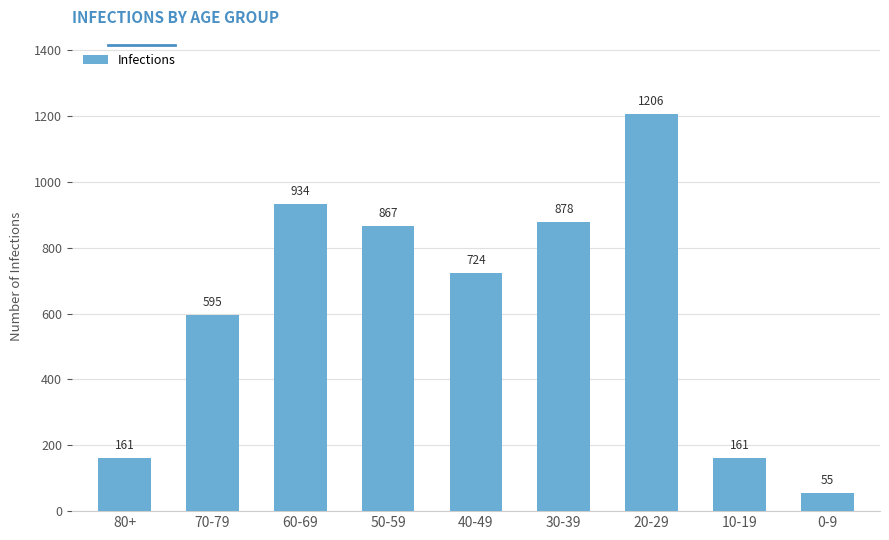

What is the change in value from 30-39 to 20-29?

+328